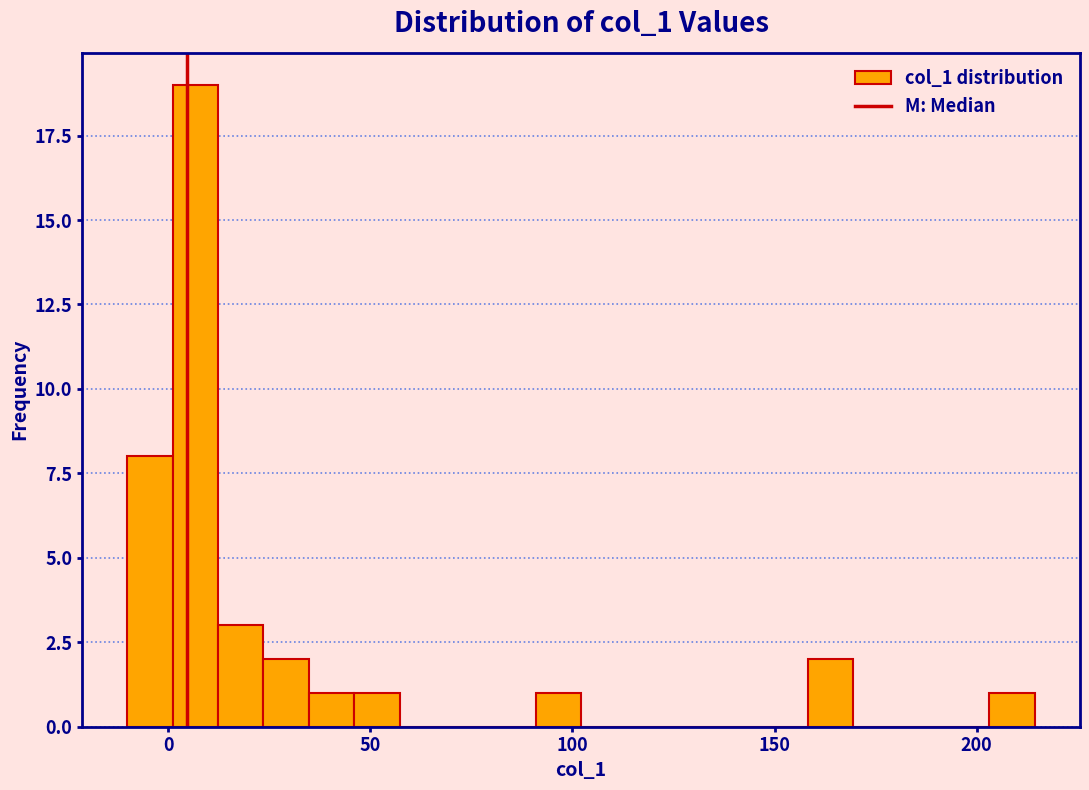

Around what value on the x-axis is the tallest bar? Give the approximate position of its centre, as read against the axis.

5